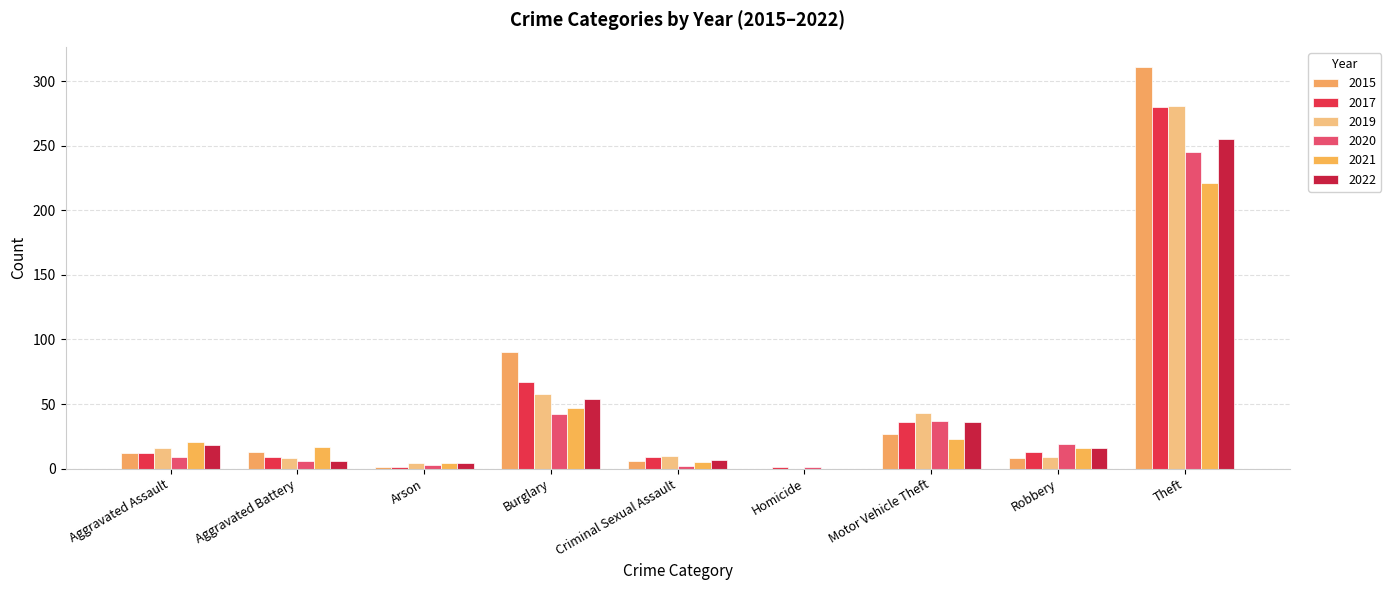

What is the total value across all series at Robbery?

81